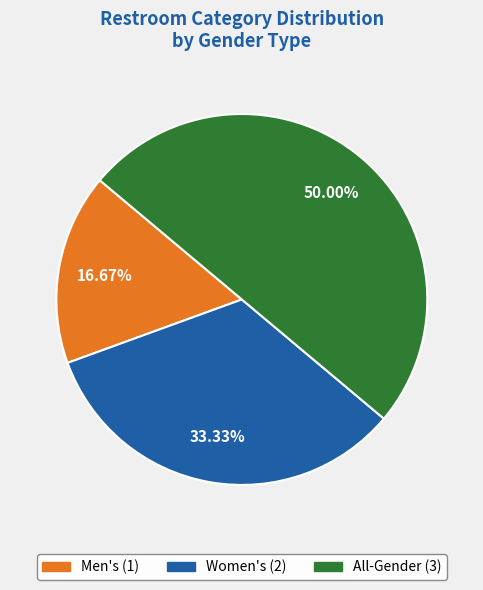

Count the number of slices in the pie.

3